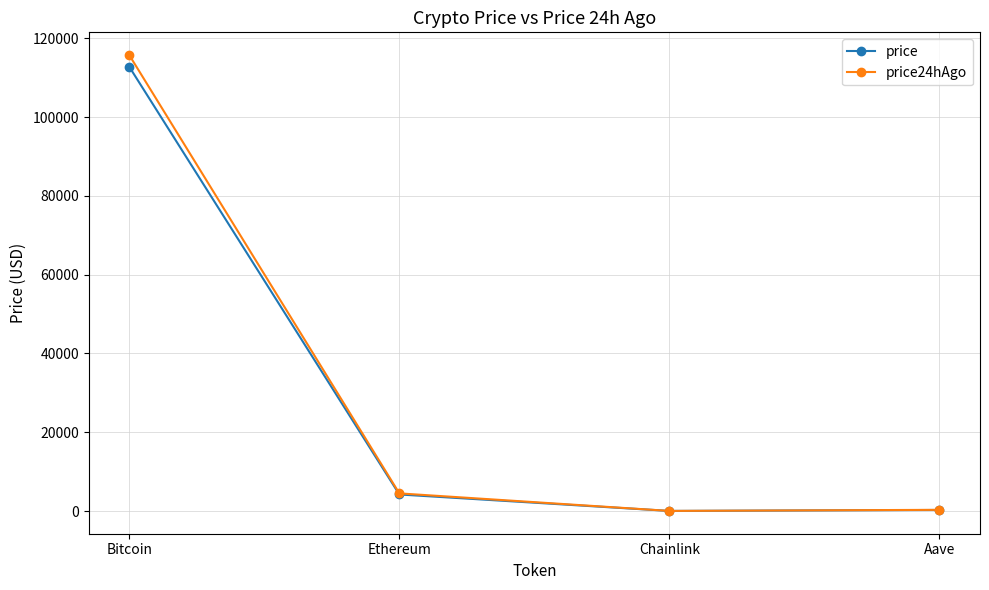

What is the smallest value displayed?

21.4